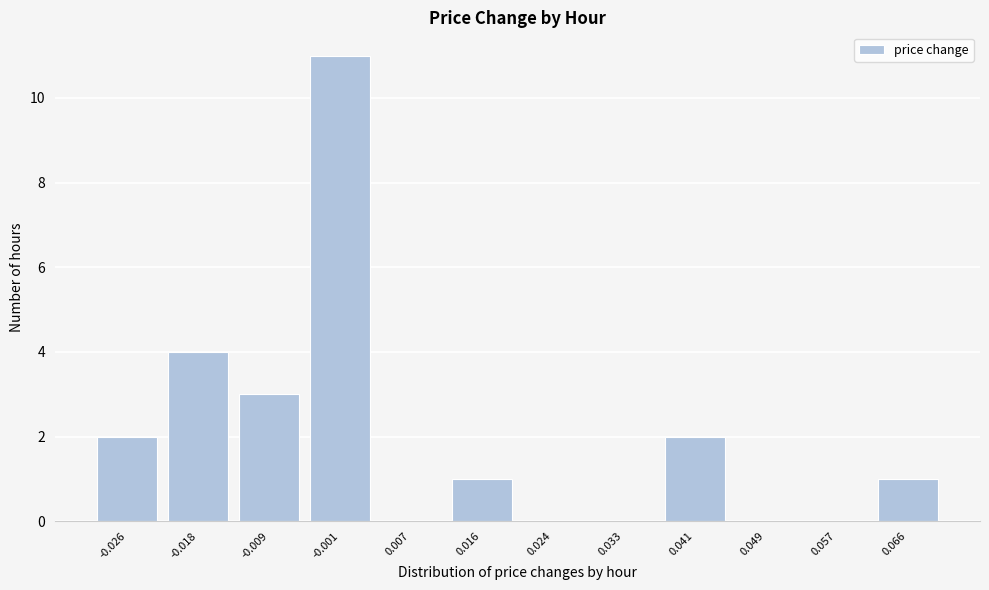

Reading left to right, transcribe all the data shown in this chart.

-0.026=2	-0.018=4	-0.009=3	-0.001=11	0.007=0	0.016=1	0.024=0	0.033=0	0.041=2	0.049=0	0.057=0	0.066=1